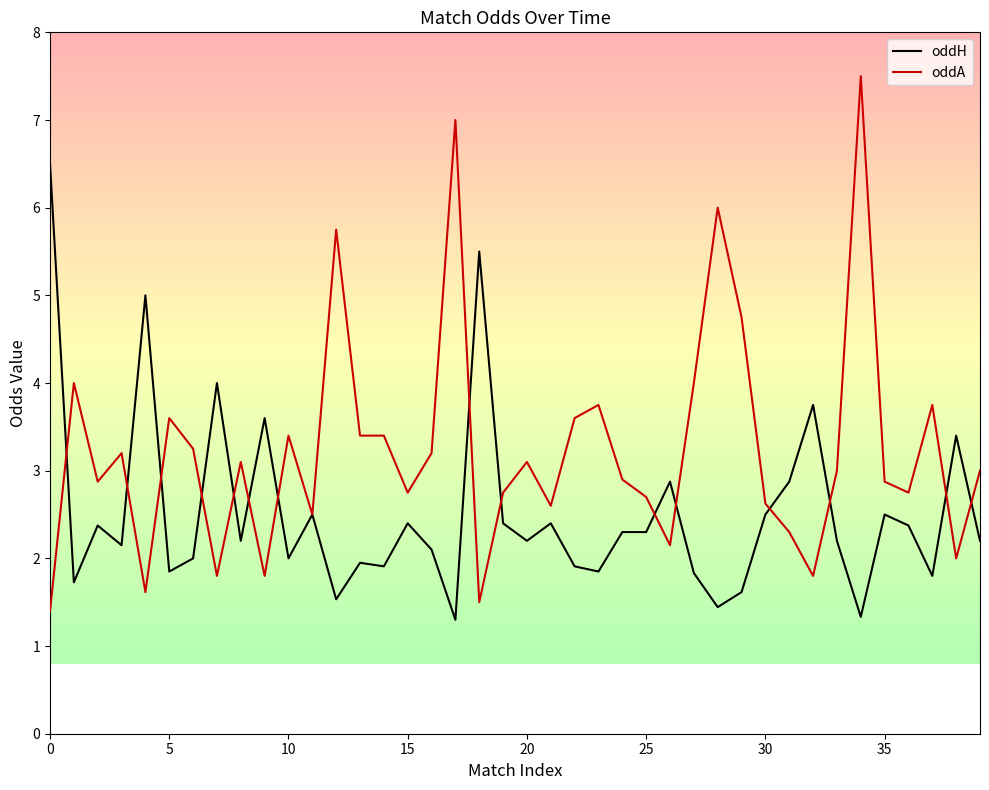

List the series in order of their overall mean, lowest first.

oddH, oddA